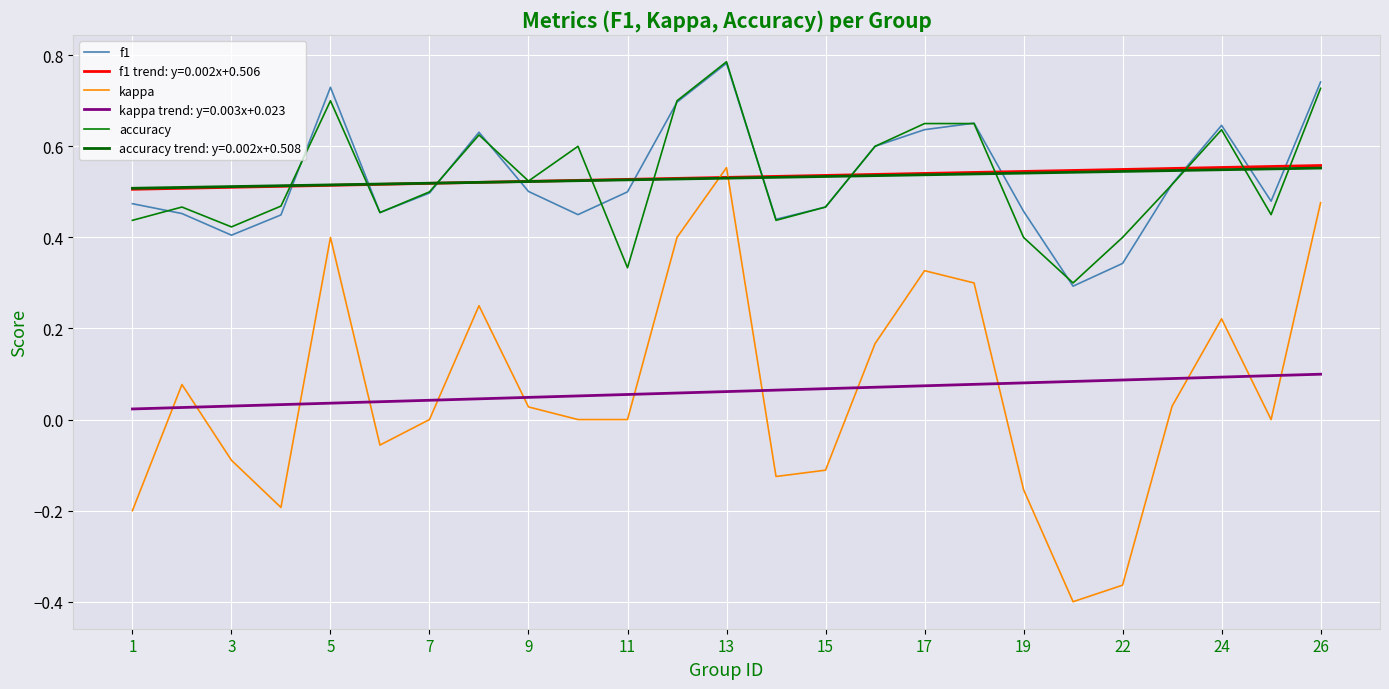

How many lines are shown in the chart?

6